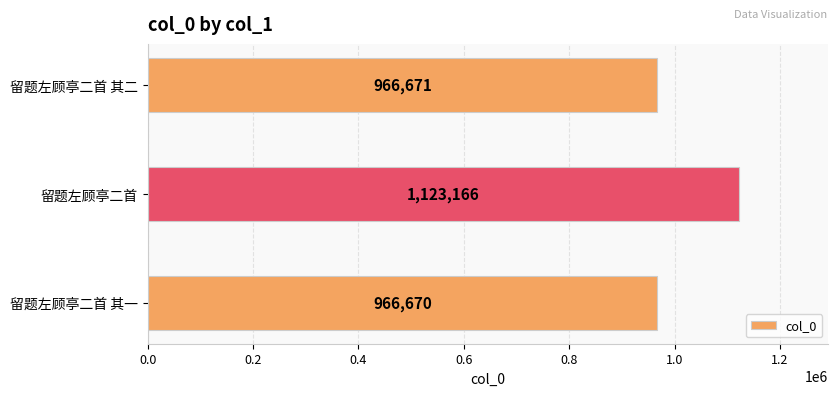

Approximately how many times larger is the value at 留题左顾亭二首 compared to 留题左顾亭二首 其一?

1.2